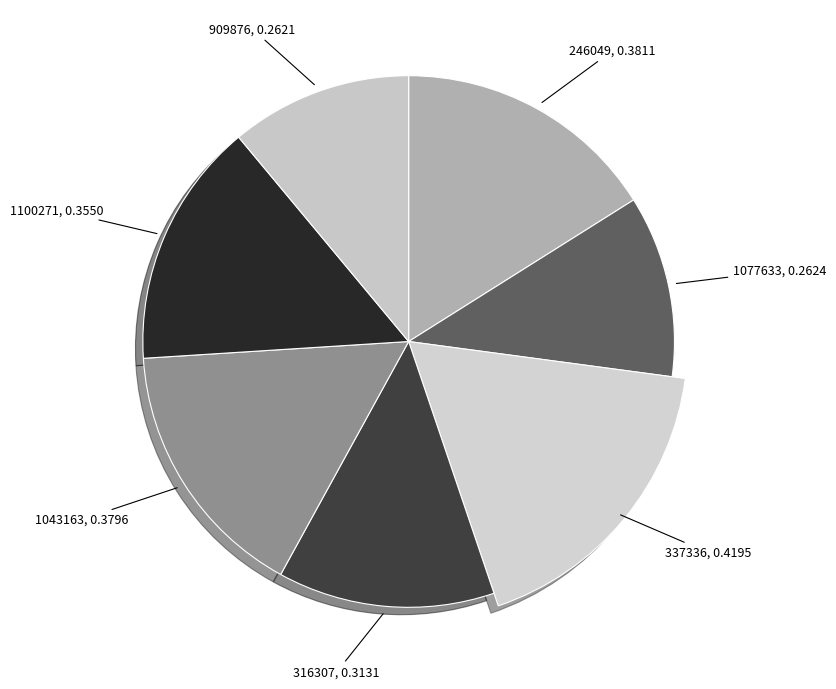

What percentage is the 909876 slice, to the nearest percent?

11%